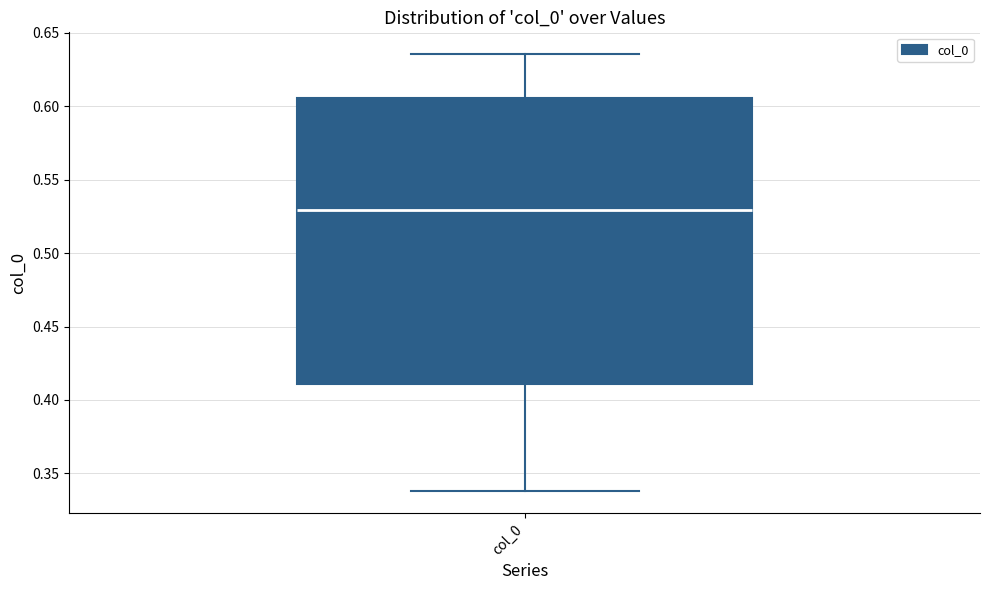

Where does the median line of the box for col_0 sit on the y-axis? The values are not printed on the chart, so give them approximately, as read against the axis.

0.530